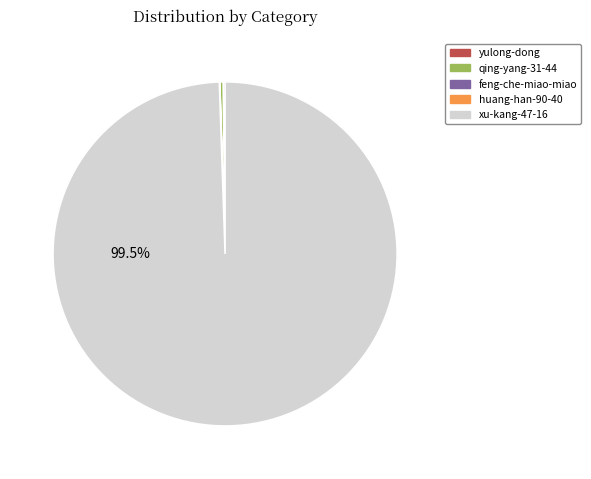

Does any single category account for the majority?

Yes